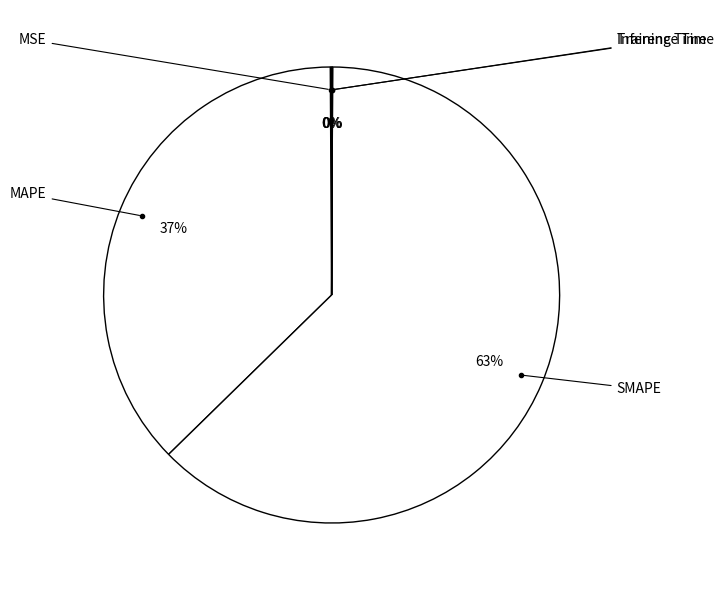

Does any single category account for the majority?

Yes